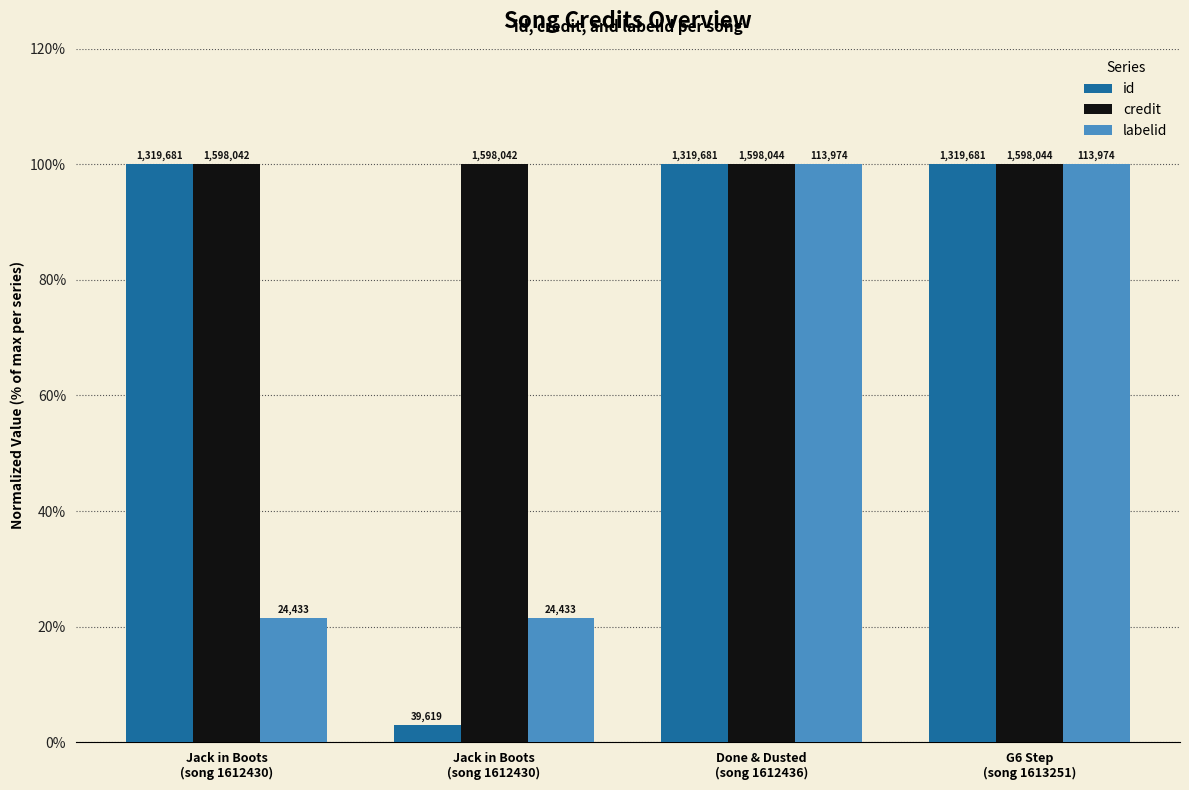

What is the value of the credit bar at the 4th from the left?

100.0